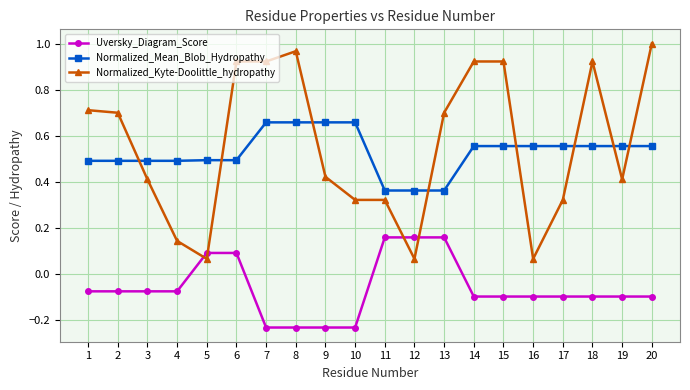

True or false: Normalized_Mean_Blob_Hydropathy and Uversky_Diagram_Score intersect in this chart.

False